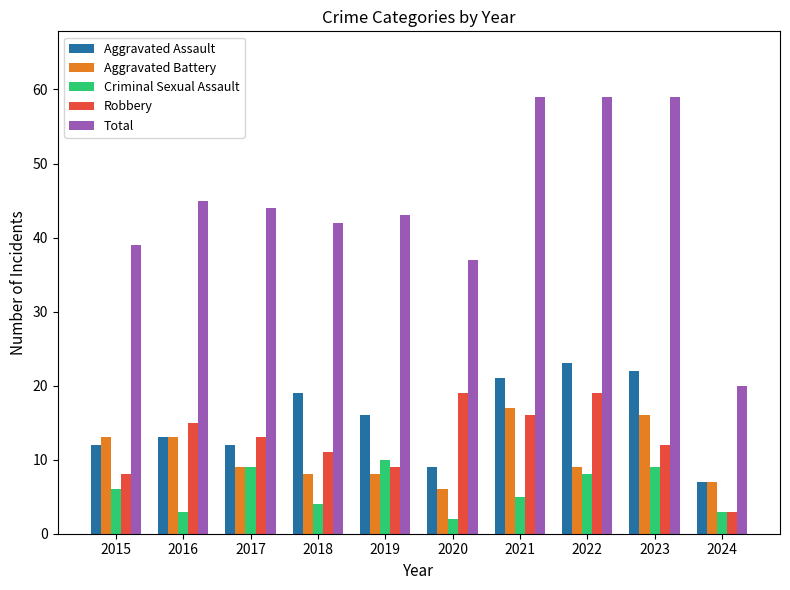

At which label does Aggravated Battery reach its minimum?

2020